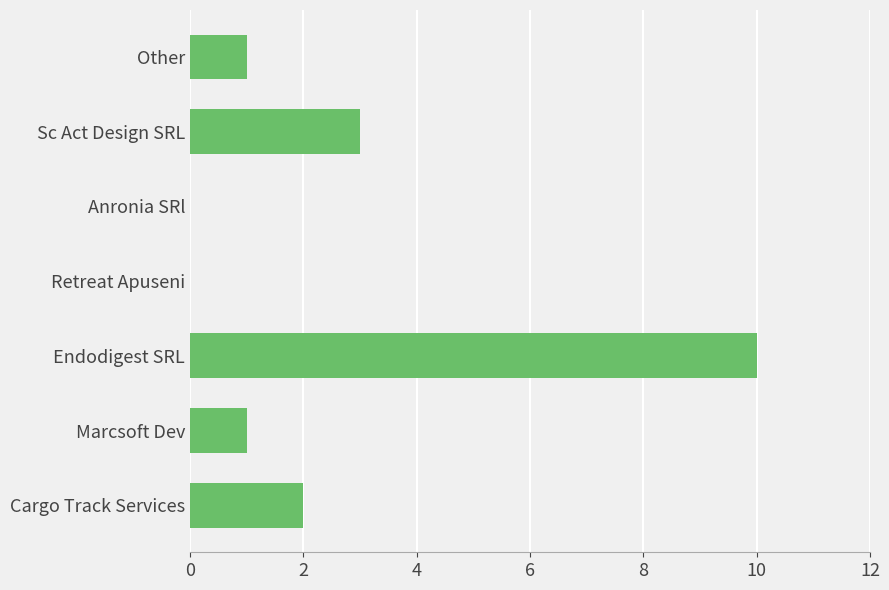

Reading bottom to top, what are all the values shown in this chart?

Cargo Track Services=2	Marcsoft Dev=1	Endodigest SRL=10	Retreat Apuseni=0	Anronia SRl=0	Sc Act Design SRL=3	Other=1